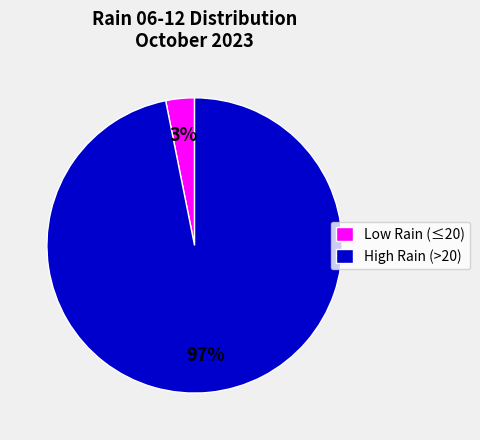

Does any single category account for the majority?

Yes